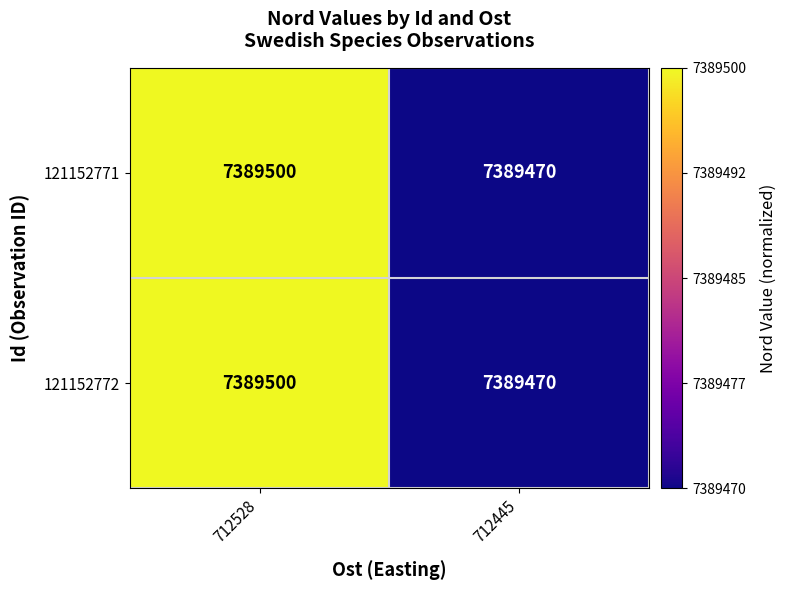

What is the lowest value of the 121152771 series?

7389470